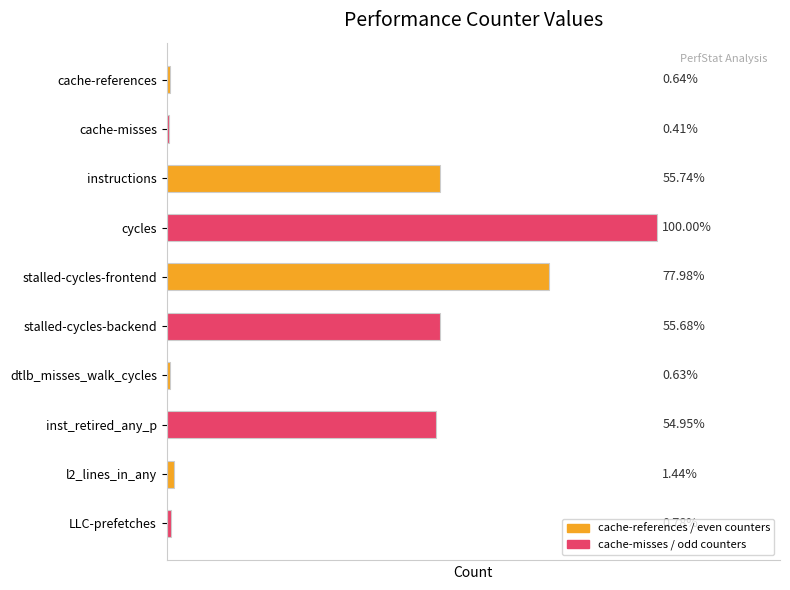

What is the sum of all values?

210467827765